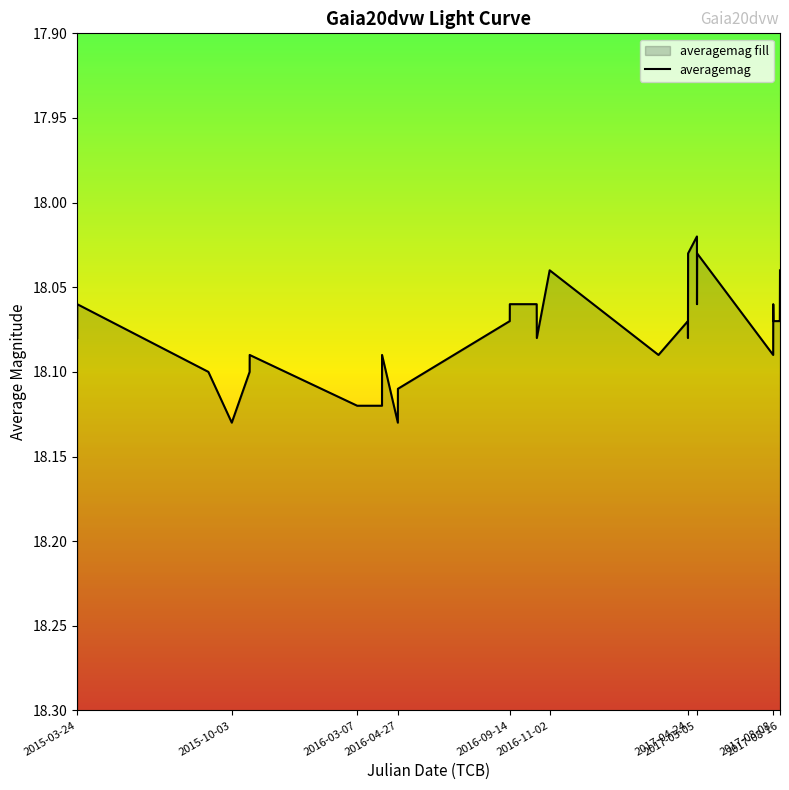

What is the value of the 19th point from the left?

18.1